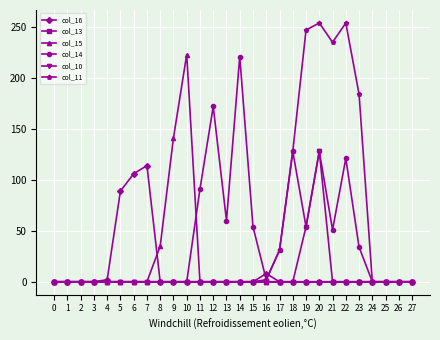

The value of col_10 at 13 is 53. True or false?

False